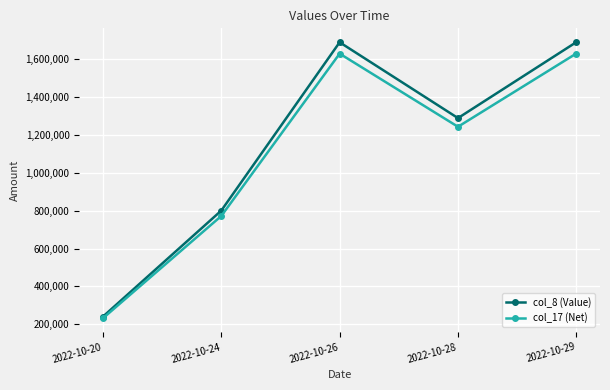

Rank the series by their maximum value, from highest to lowest.

col_8 (Value), col_17 (Net)